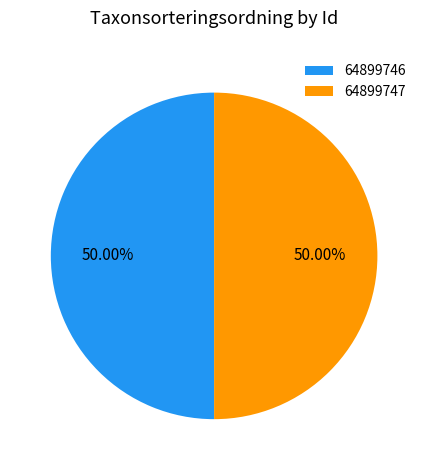

Combined, do 64899746 and 64899747 account for over 50%?

Yes